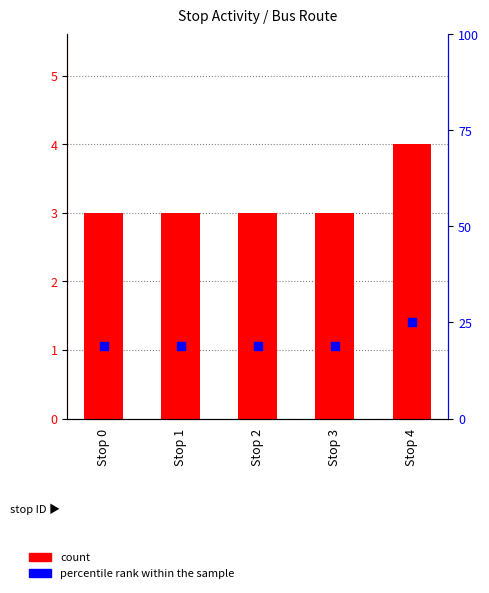

Which series contains the lowest Y value?

count